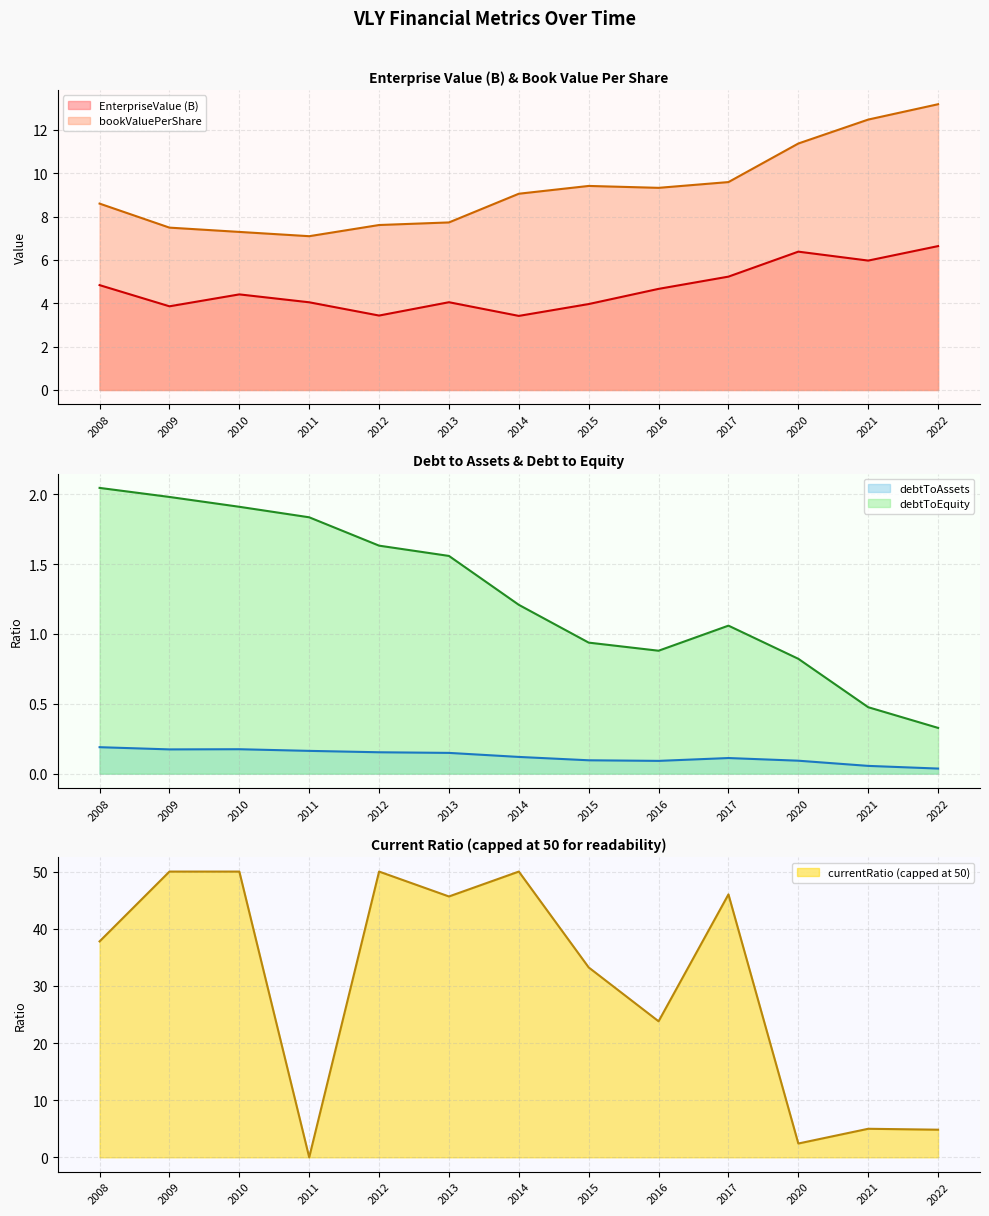

True or false: bookValuePerShare has a value of 9.1 at 2014.

True